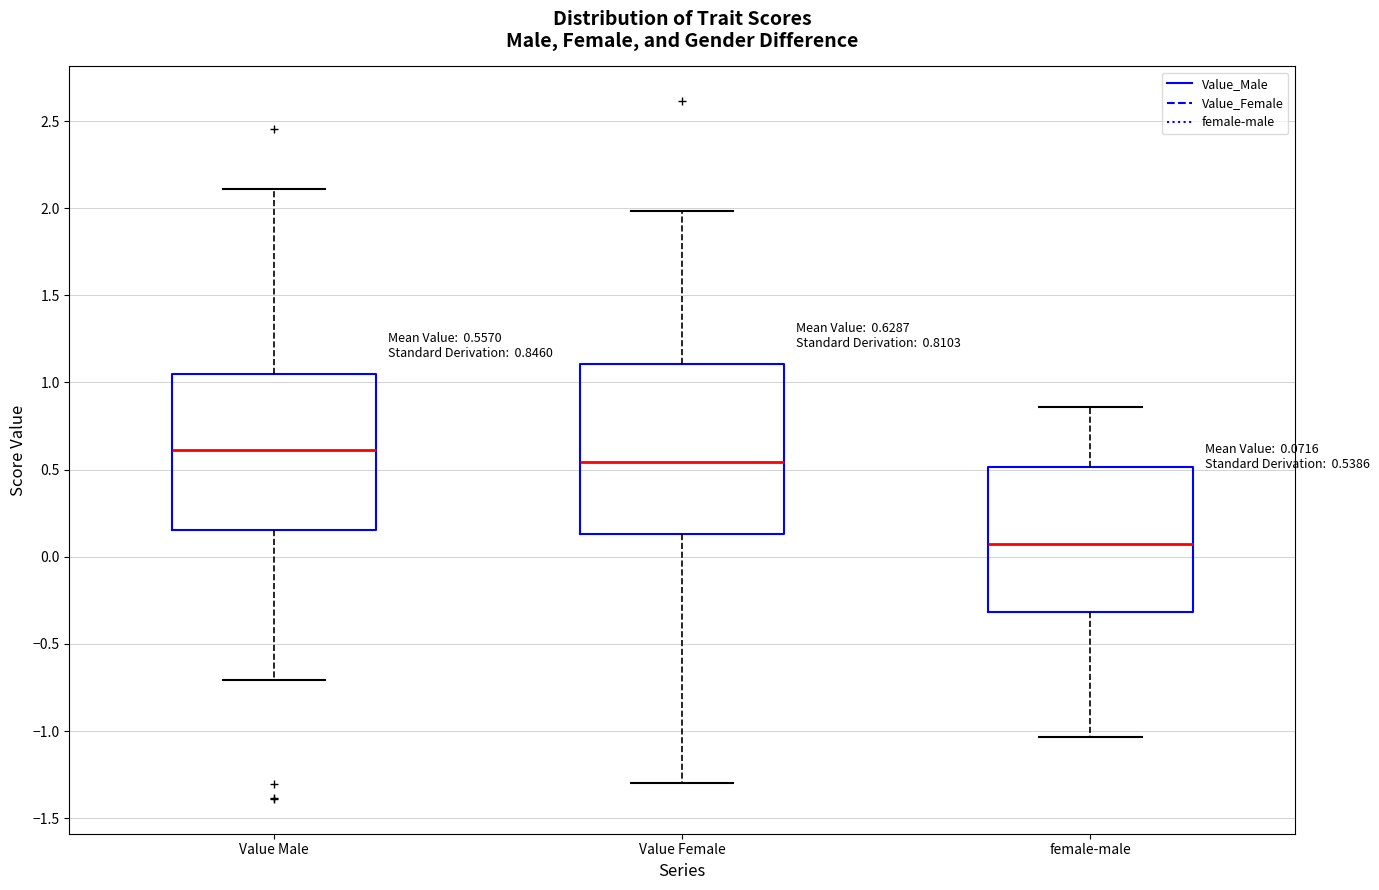

Which box's median line is the lowest?

female-male